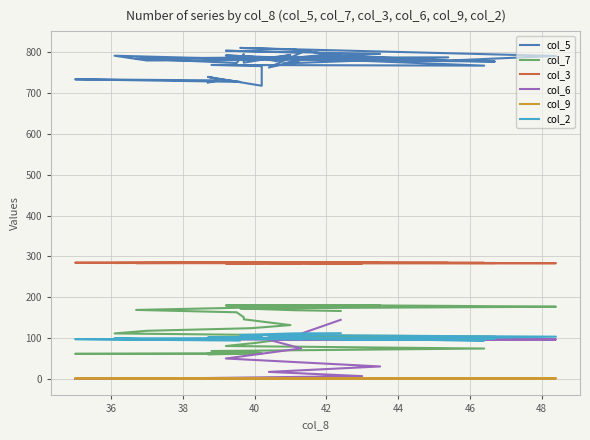

Reading right to left, extract all data points from this chart.

col_5: 725.7	731.2	733.8	727.5	734.4	739.7	718.0	766.1	769.0	767.3	792.3	788.7	778.3	785.6	793.3	772.6	787.6	786.6	777.4	782.4	791.6	779.9	781.3	793.1	774.6	795.8	773.8	784.6	789.9	783.3	796.1	803.8	799.1	762.7	793.8	779.8	791.0	810.7	806.6	791.6
col_7: 61.5	61.4	61.3	62.2	60.9	60.4	61.6	63.5	68.2	74.3	80.5	87.8	94.7	99.4	100.6	100.3	100.0	101.9	103.9	107.6	111.3	117.8	124.1	131.7	145.9	151.0	163.1	168.9	180.5	180.4	179.6	179.9	180.1	180.3	180.6	178.8	176.7	172.6	168.2	166.3
col_3: 285.8	285.2	284.5	284.0	284.5	284.7	284.6	283.6	284.5	284.2	283.5	283.7	284.3	285.1	284.6	284.5	284.1	284.2	283.8	284.0	283.8	284.1	284.7	284.7	284.3	283.9	284.3	283.6	283.0	283.6	284.2	283.0	283.6	285.1	283.2	283.4	283.3	284.0	285.3	283.6
col_6: 0.0	0.0	0.0	0.0	0.0	0.0	0.0	0.0	0.0	0.0	0.0	0.0	0.0	0.0	0.0	0.0	0.0	0.0	0.0	0.0	0.0	0.0	0.0	0.0	0.0	0.0	0.0	0.0	6.7	17.1	30.4	49.9	74.6	95.8	96.8	96.5	96.4	96.4	104.7	144.6
col_9: 1.0	1.2	1.2	1.2	1.2	1.3	1.3	1.2	1.3	1.3	1.4	1.3	1.4	1.4	1.4	1.4	1.5	1.5	1.5	1.5	1.4	1.3	1.3	1.2	1.1	1.1	1.1	1.2	1.2	1.1	1.2	1.1	1.1	1.0	0.9	1.0	1.0	1.0	1.0	0.9
col_2: 99.3	96.0	97.3	93.8	100.4	101.4	101.6	103.3	101.1	94.0	100.1	101.0	98.8	98.5	99.2	98.6	95.2	99.0	98.8	99.6	99.2	97.2	98.3	100.2	98.6	100.3	97.2	97.1	97.3	102.1	98.3	100.5	97.1	102.1	97.1	99.0	103.4	107.5	111.4	111.8